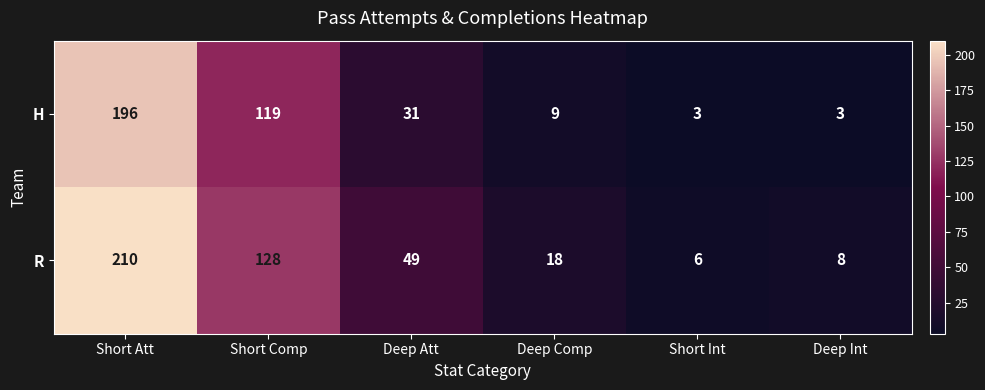

What is the sum of the R values at Short Att and Short Int?

216